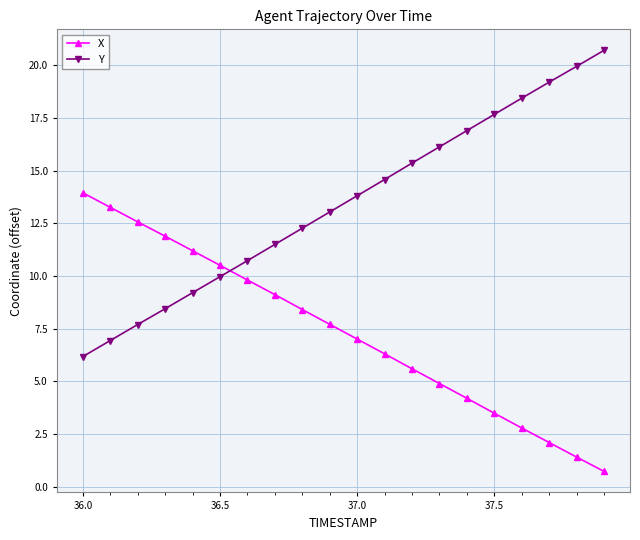

True or false: Y has more than 0 interior local peaks.

False